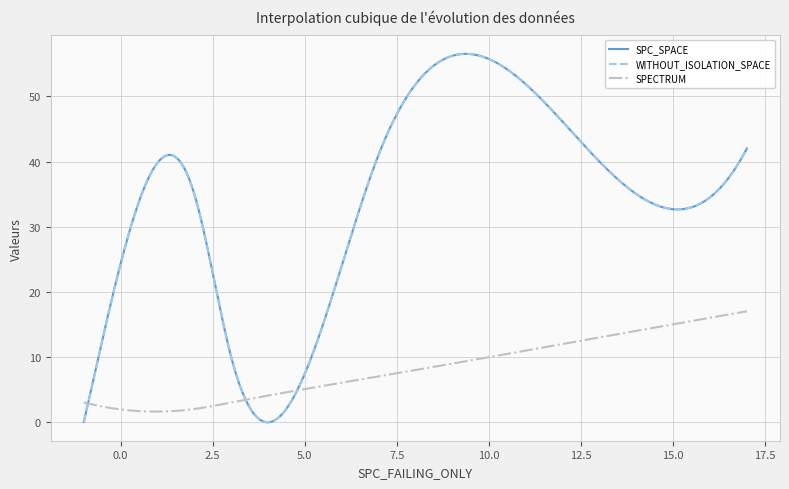

Is this an area chart (filled region under the line)?

No